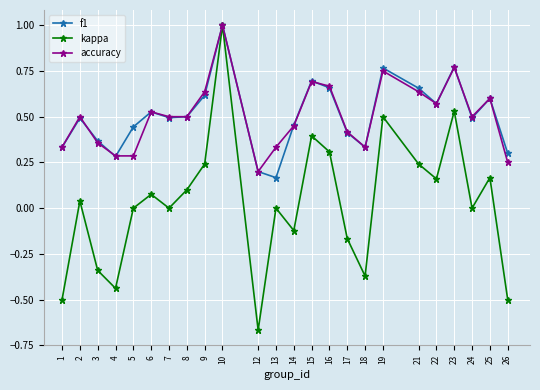

What are all the series names shown in the legend?

f1, kappa, accuracy